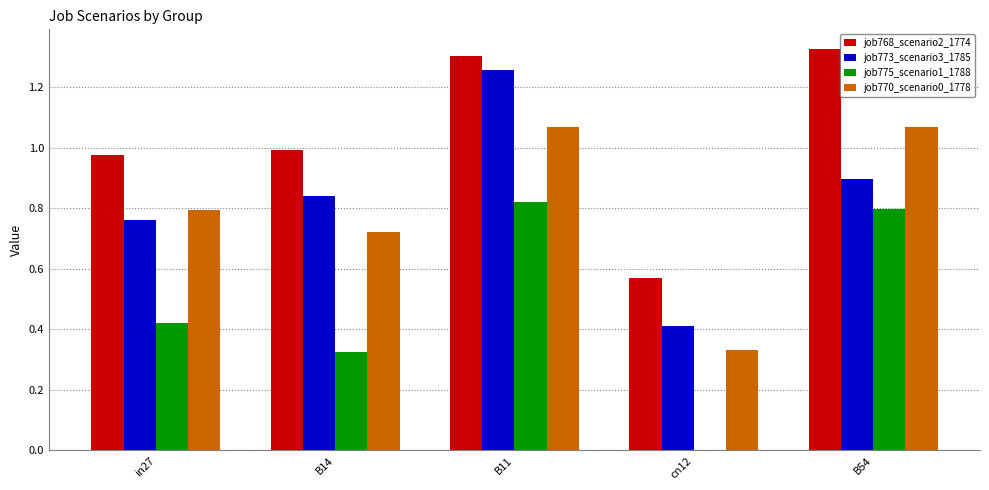

Between in27 and B54, which series saw the biggest shift?

job775_scenario1_1788